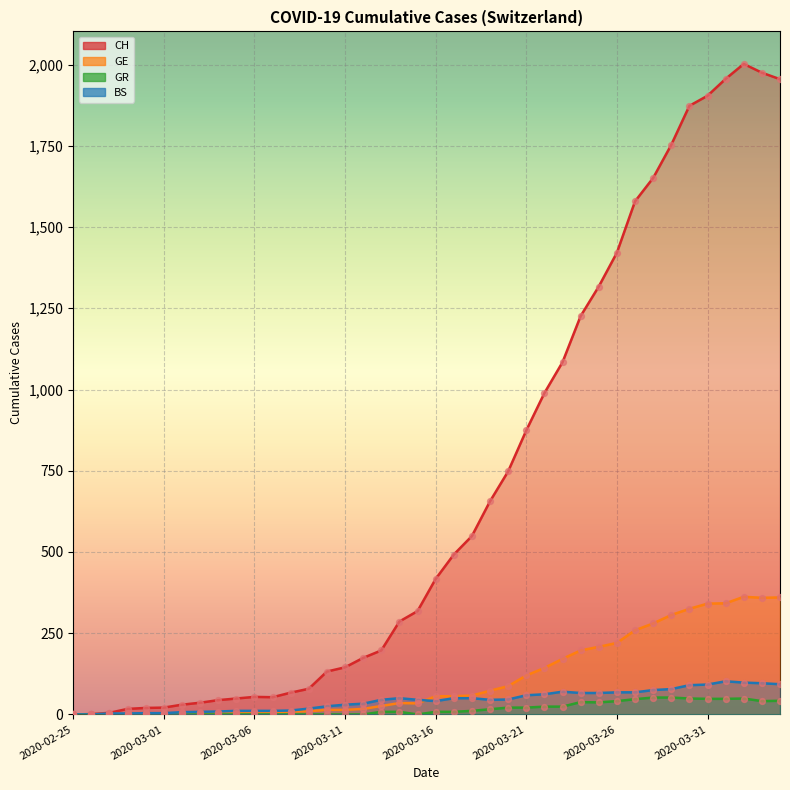

At which category is the sum across all series the highest?

2020-04-02